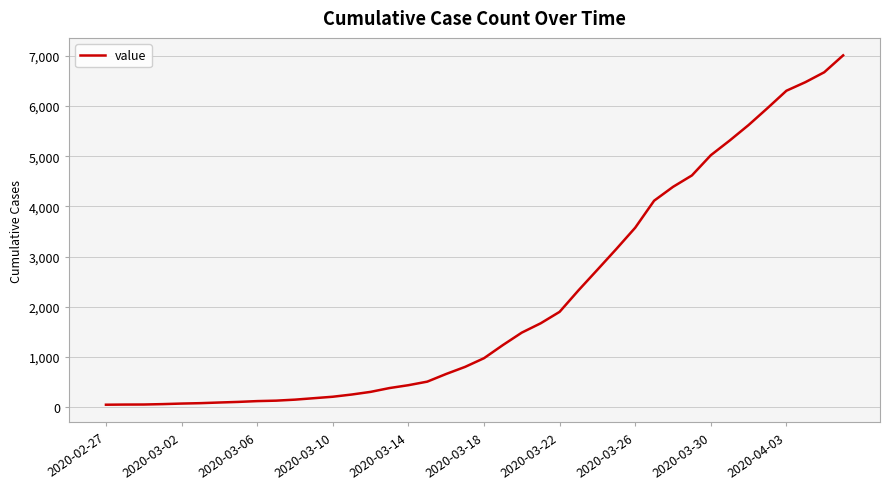

What is the greatest value displayed?

7012